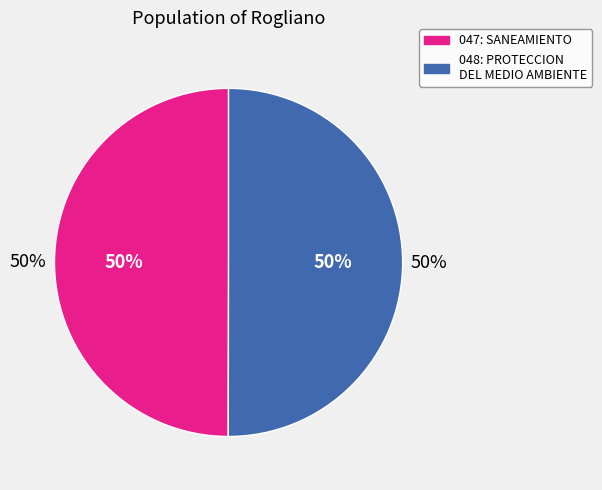

Rank the categories by value from lowest to highest.

047: SANEAMIENTO, 048: PROTECCION DEL MEDIO AMBIENTE